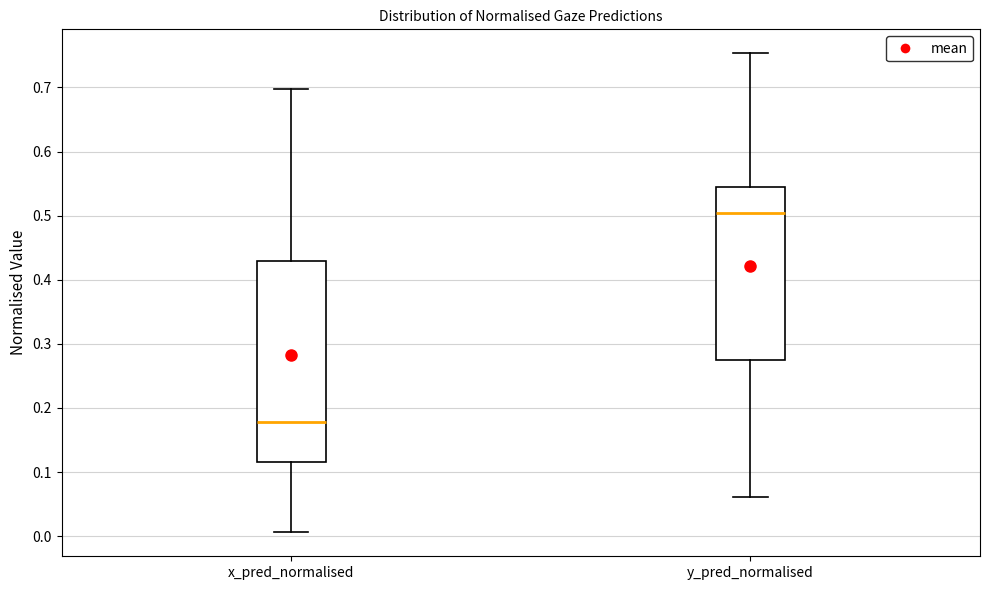

Reading left to right, read every box against the y-axis: the position of its median line, the range the box covers, and the ends of its whiskers. The values are not printed on the chart, so give them approximately, as read against the axis.

x_pred_normalised: median 0.18, box 0.12 to 0.43, whiskers 0.01 to 0.70
y_pred_normalised: median 0.50, box 0.27 to 0.54, whiskers 0.06 to 0.75